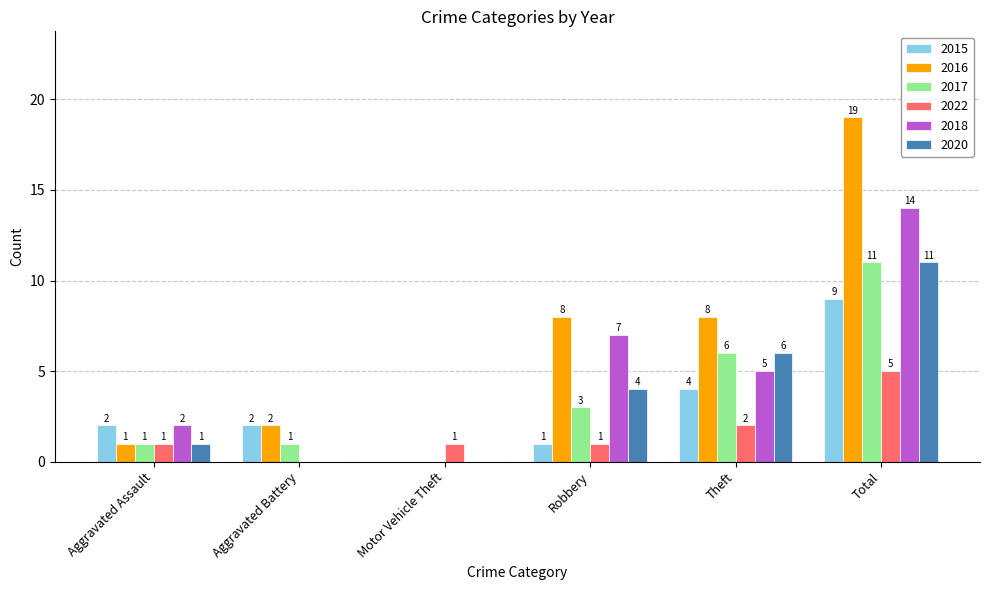

What is the sum of all 2022 values?

10